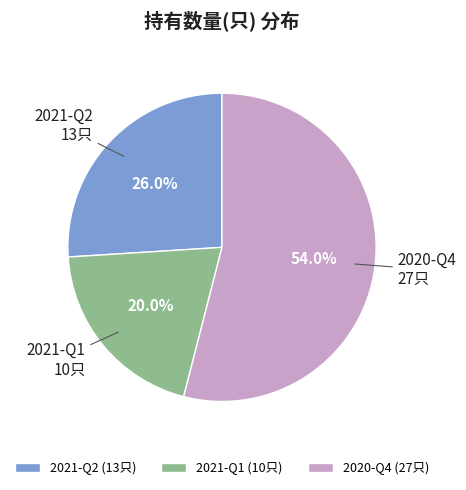

To the nearest percent, what is the difference between the largest and smallest slice percentages?

34%